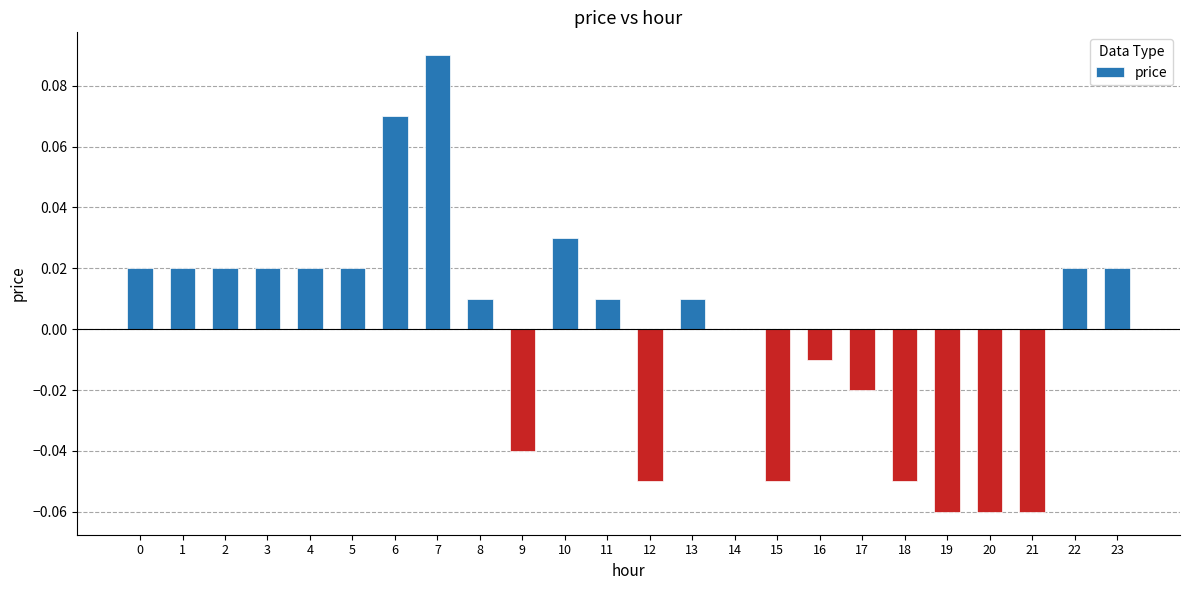

How many distinct data groups are displayed?

1